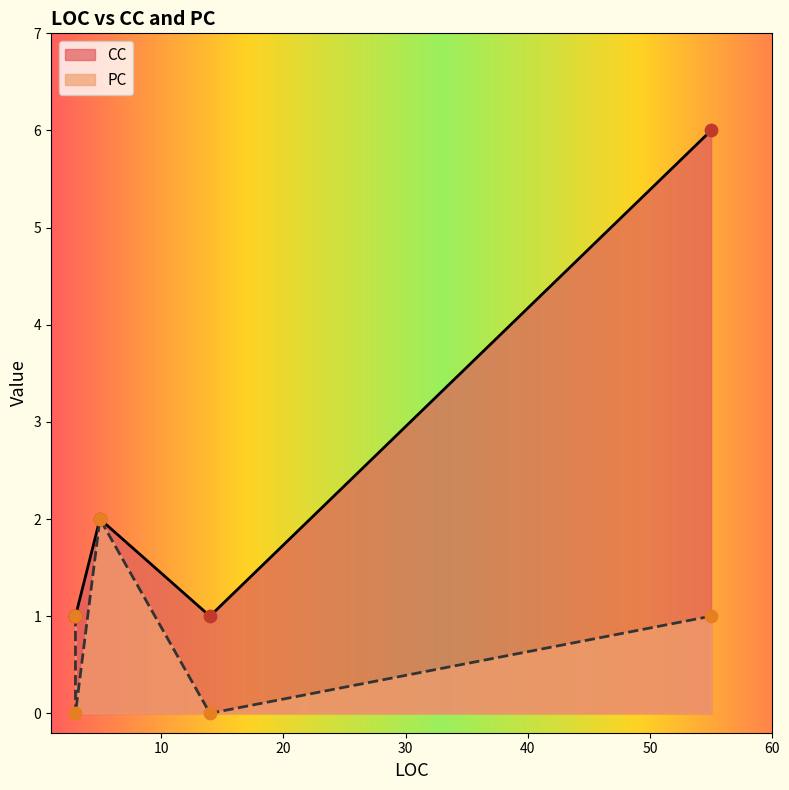

Is the value of PC at 3 greater than the value of CC at 55?

No